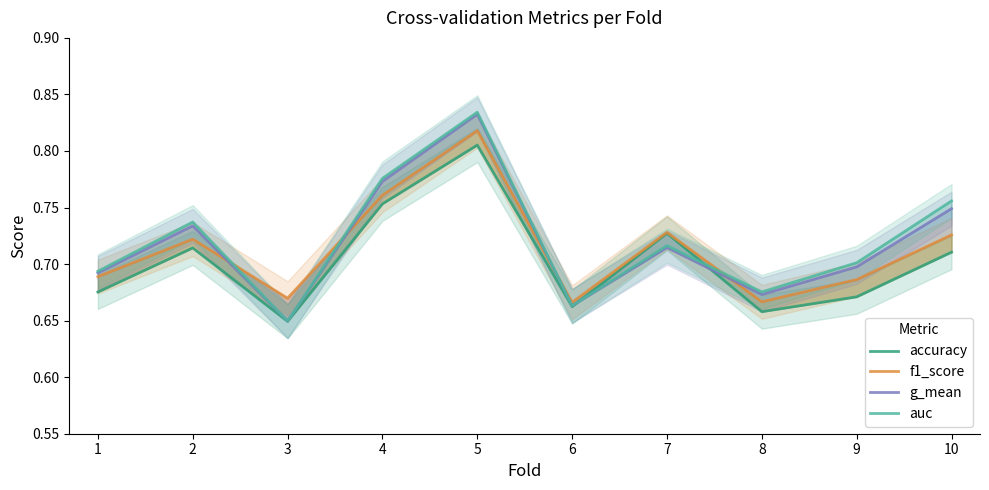

Is it true that g_mean equals 0.7 at 9?

True